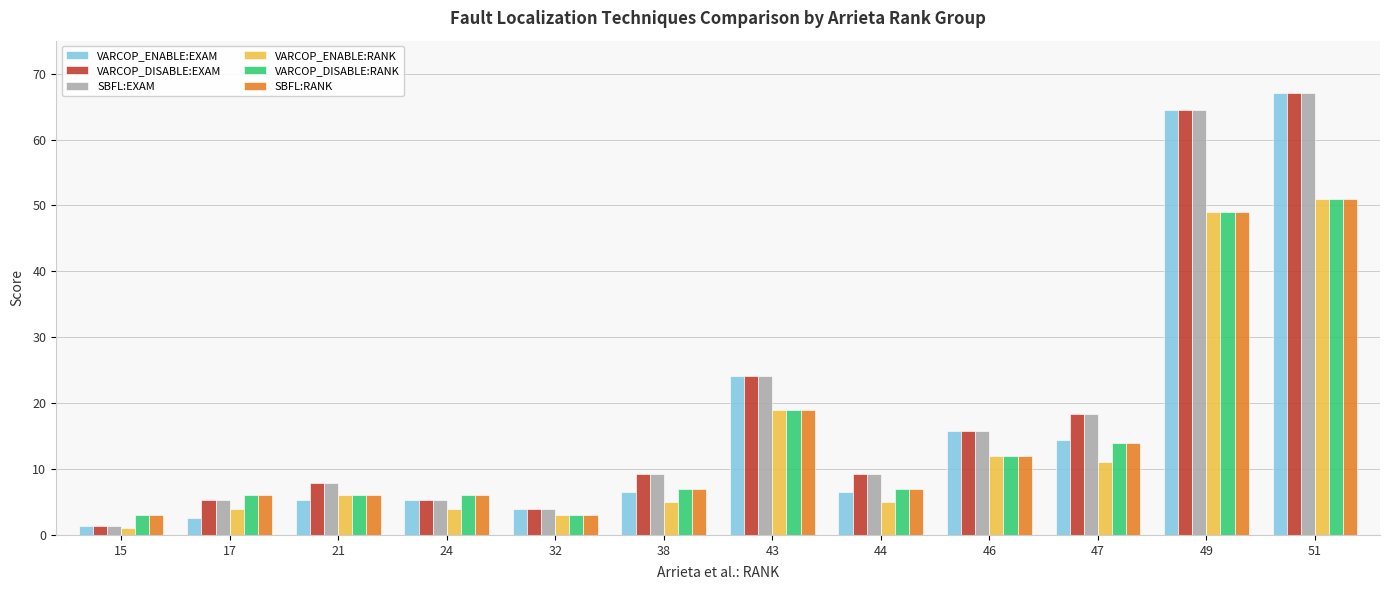

At which category is the sum across all series the highest?

51